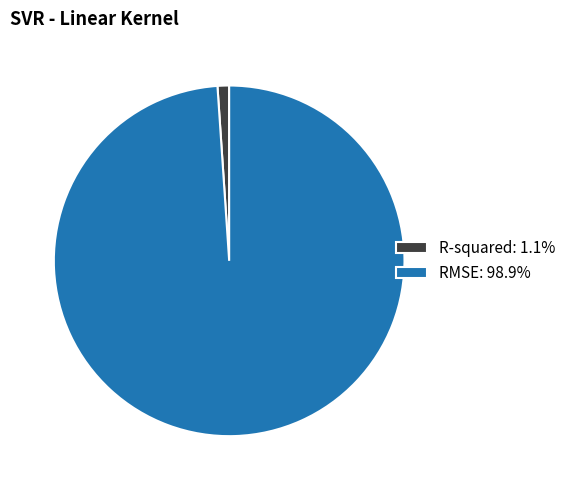

Count the number of slices in the pie.

2